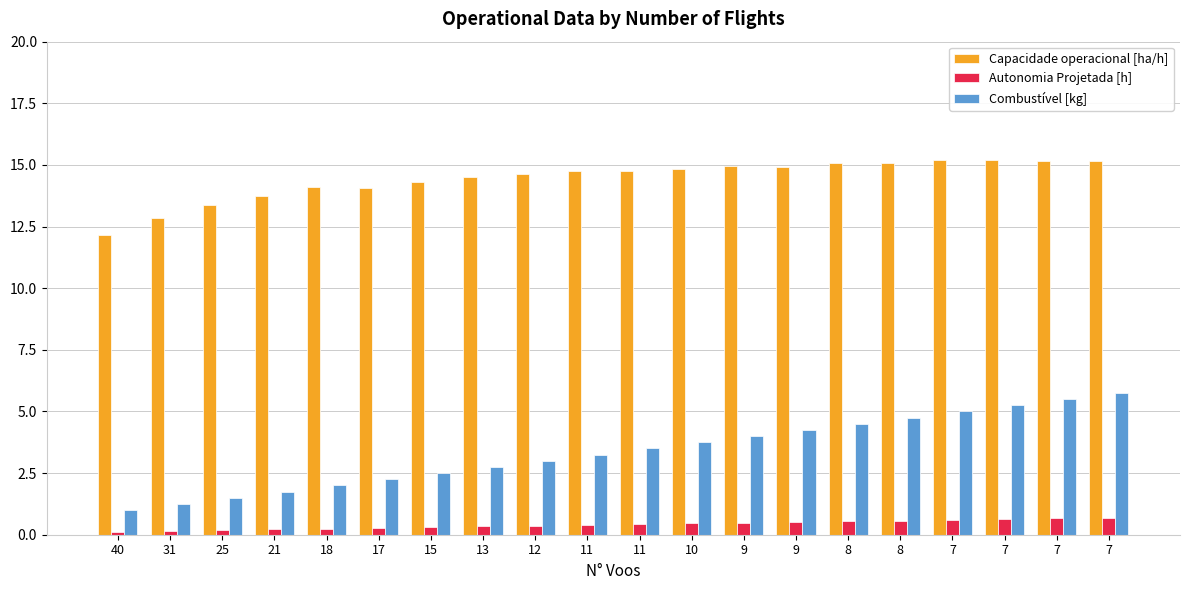

What is the difference between the Autonomia Projetada [h] values at 15 and 21?

0.1